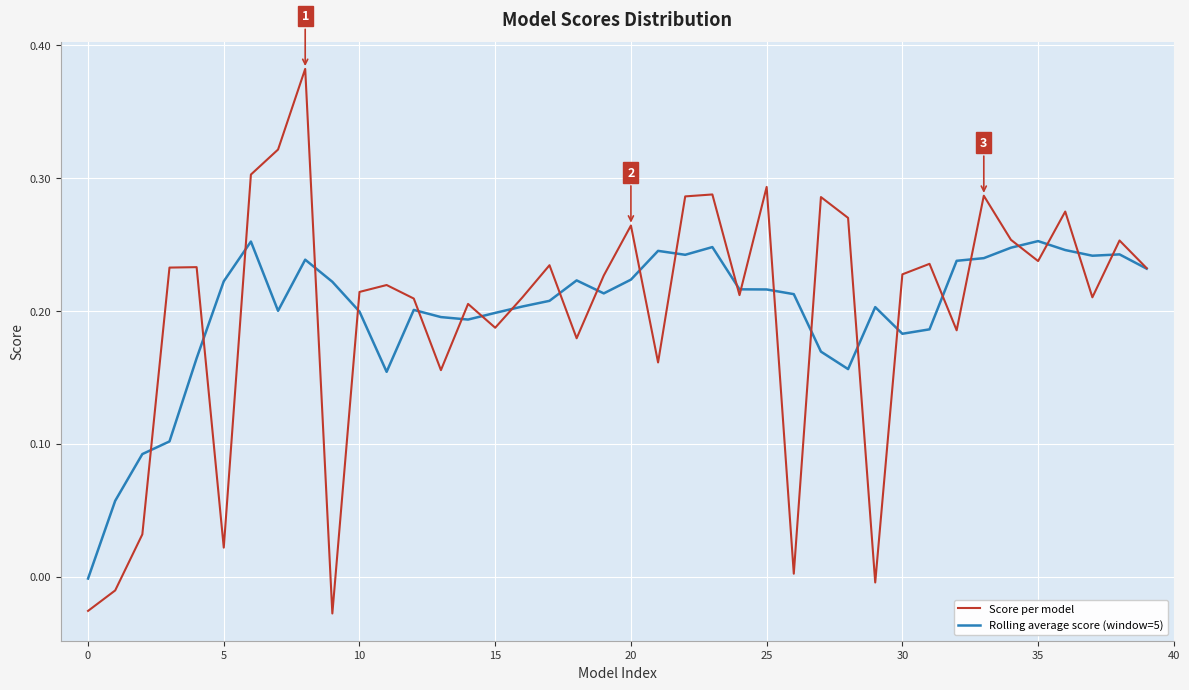

Rank the series by their maximum value, from highest to lowest.

Score per model, Rolling average score (window=5)